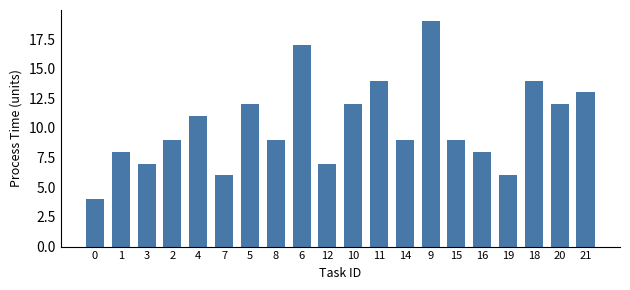

Is it true that the value at 20 is 21?

False